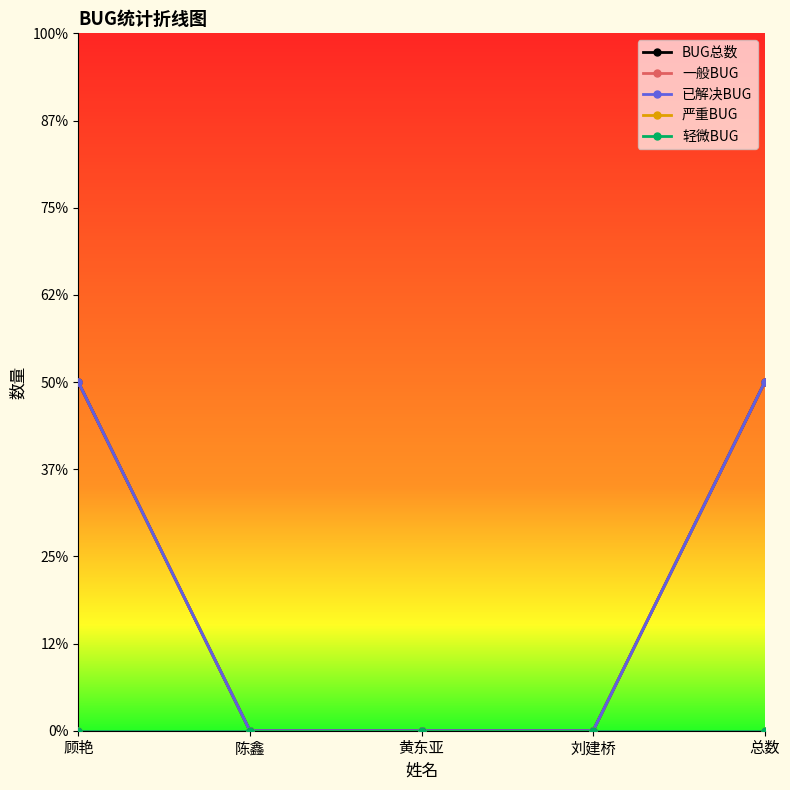

Does the chart have visible grid lines?

No